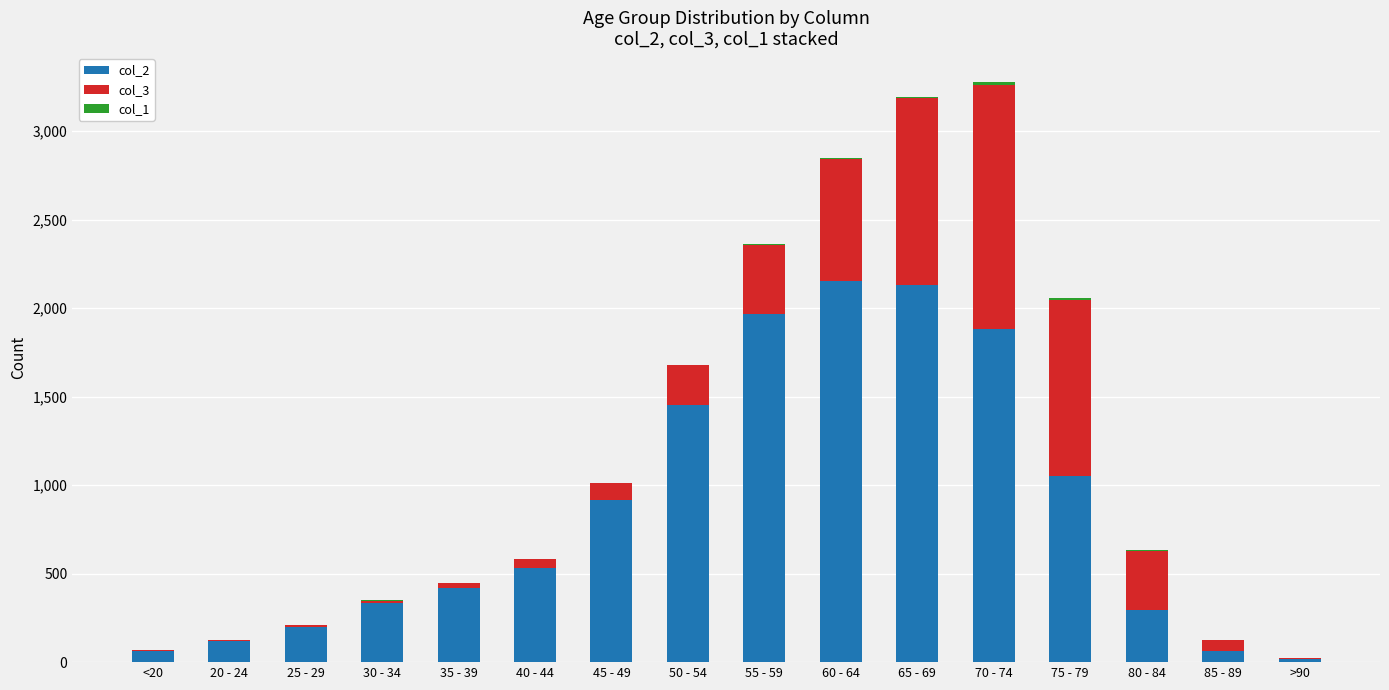

At how many categories does at least one series exceed 1309?

5